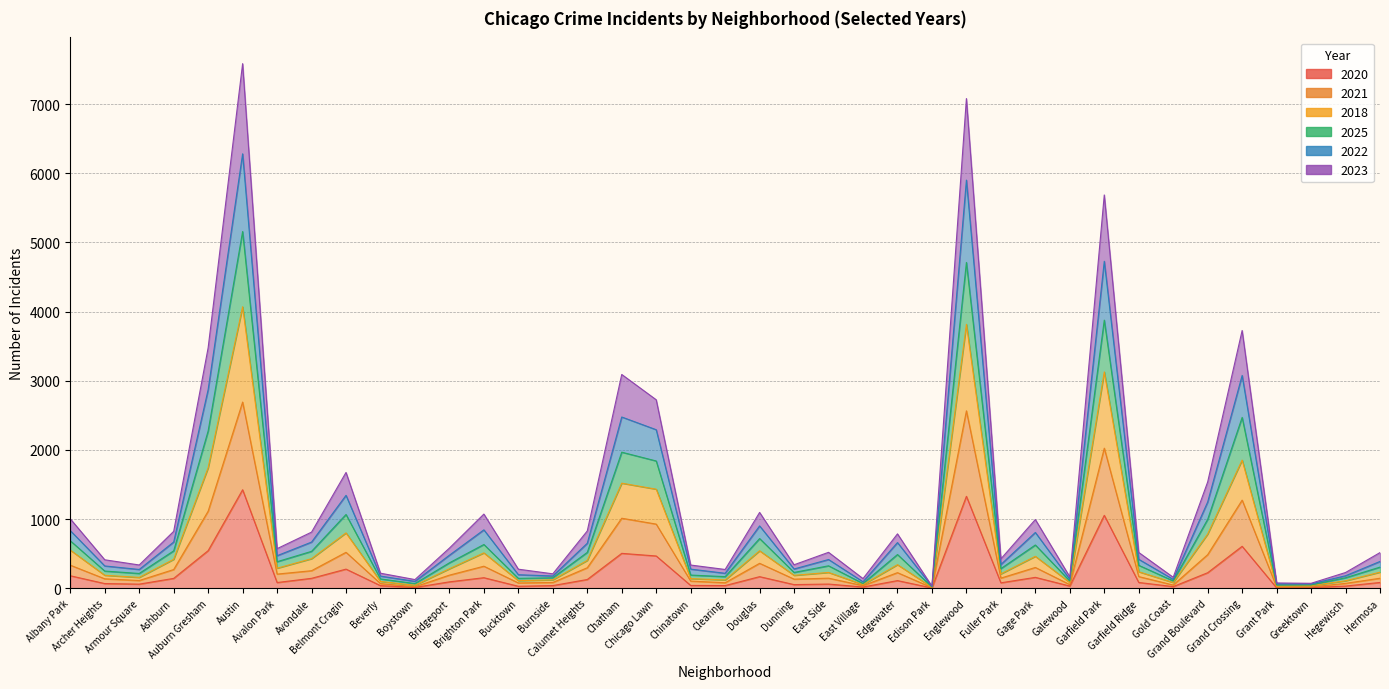

How many lines are shown in the chart?

6